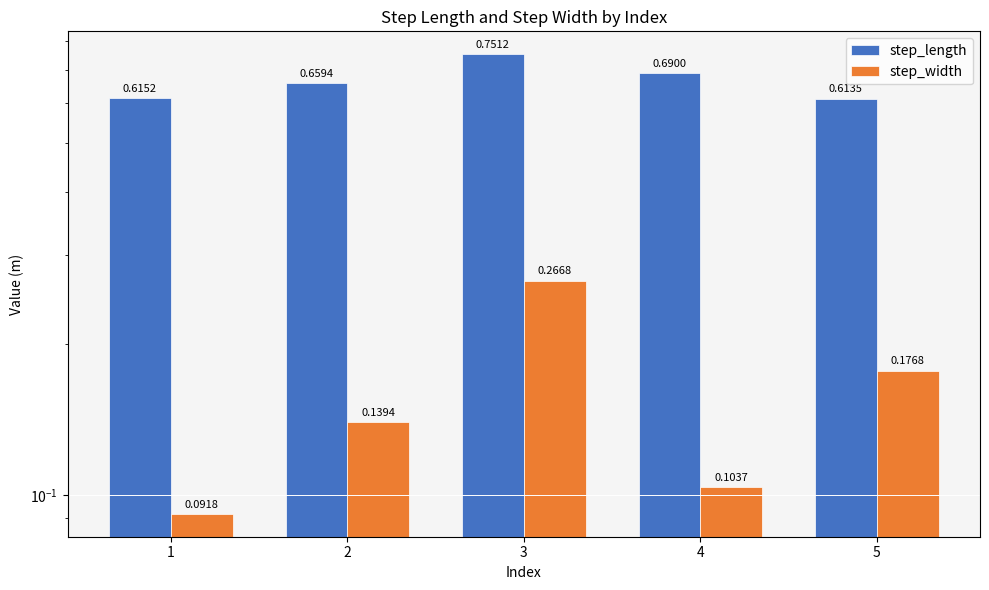

What is the approximate value of step_length at 4?

0.7